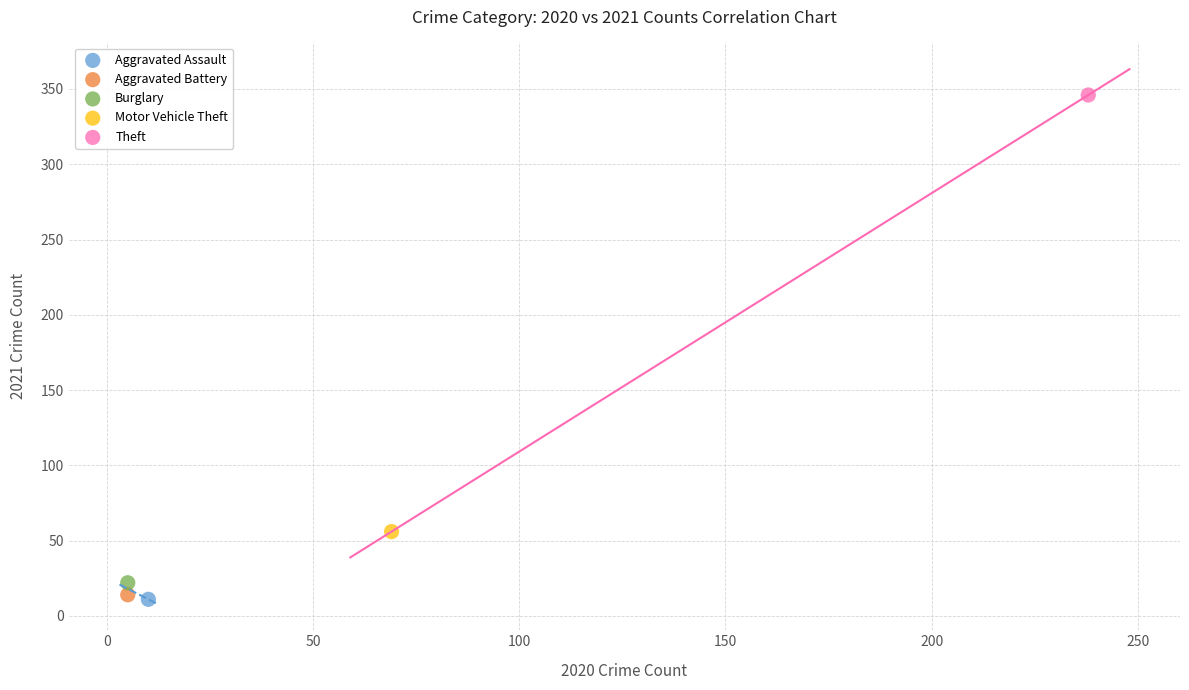

What are all the series names shown in the legend?

Aggravated Assault, Aggravated Battery, Burglary, Motor Vehicle Theft, Theft